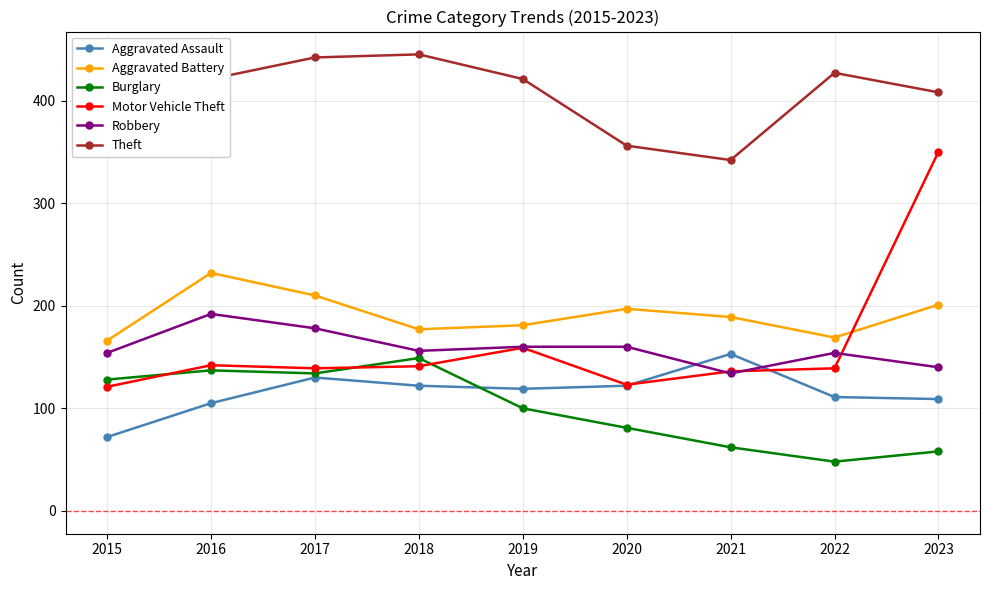

Count the number of data series in this chart.

6